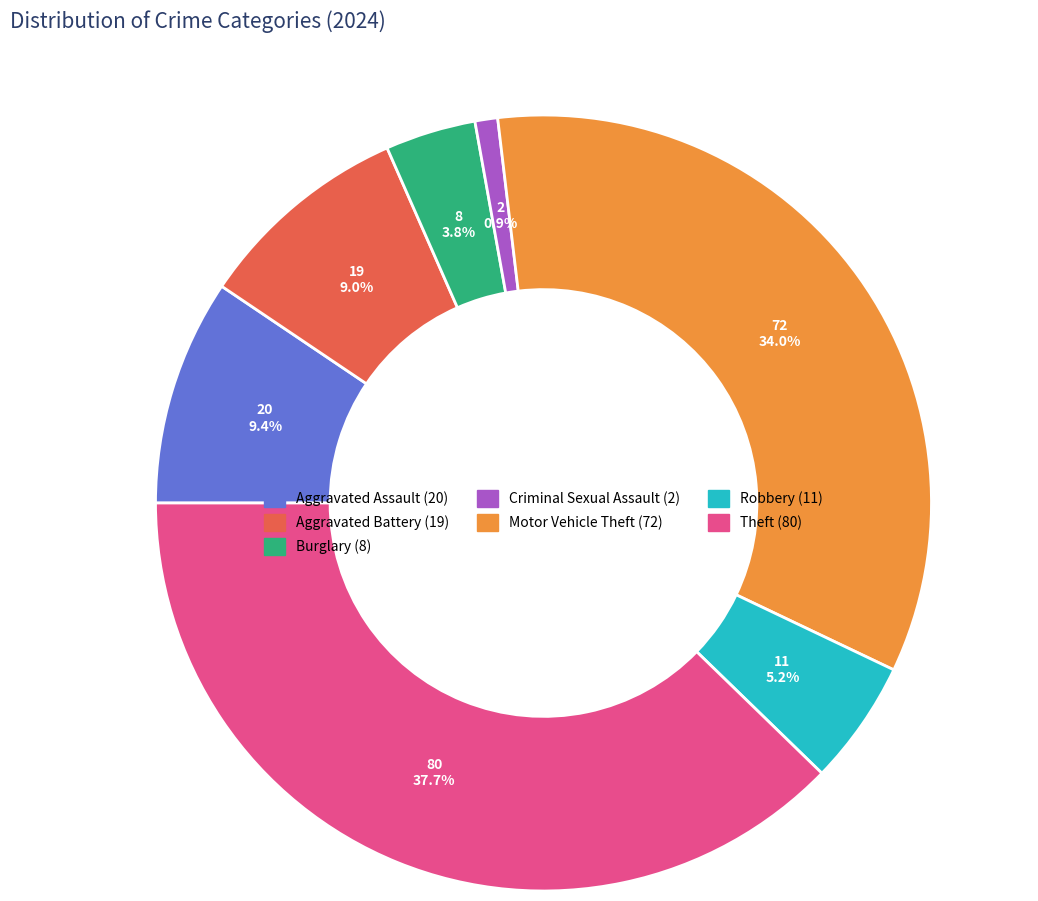

Approximately how many times larger is the value at Aggravated Assault compared to Robbery?

1.8